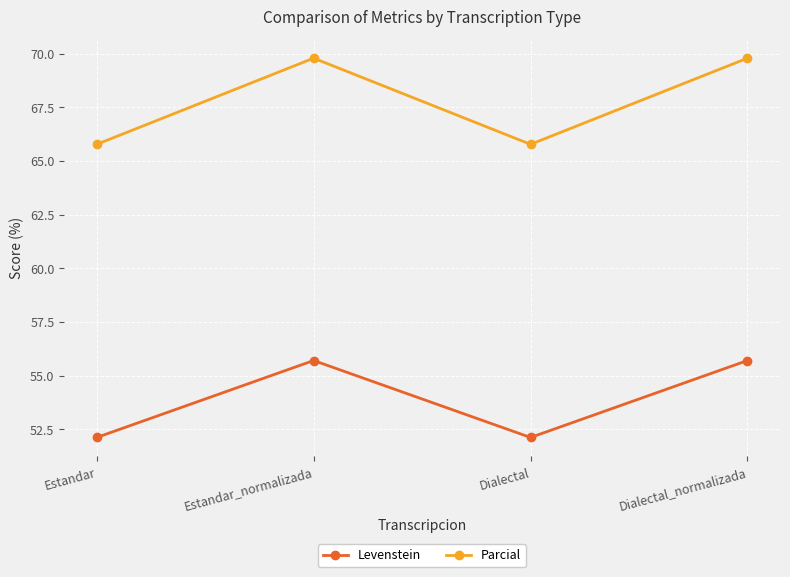

What are all the series names shown in the legend?

Levenstein, Parcial